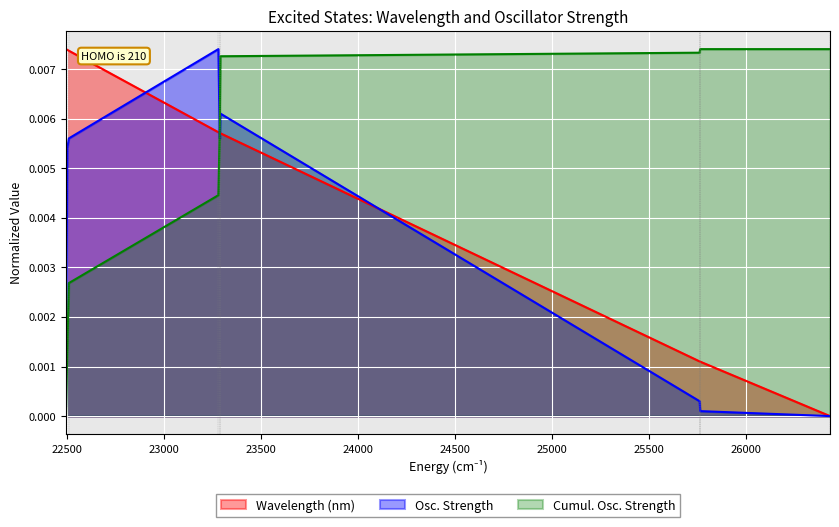

True or false: Wavelength (nm) and Osc. Strength cross at least once.

True